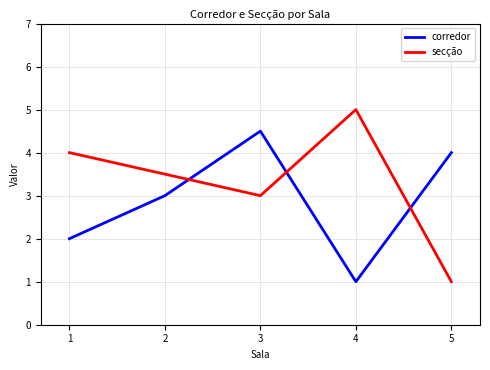

What is the difference between the second highest and second lowest values in the corredor series?

2.0